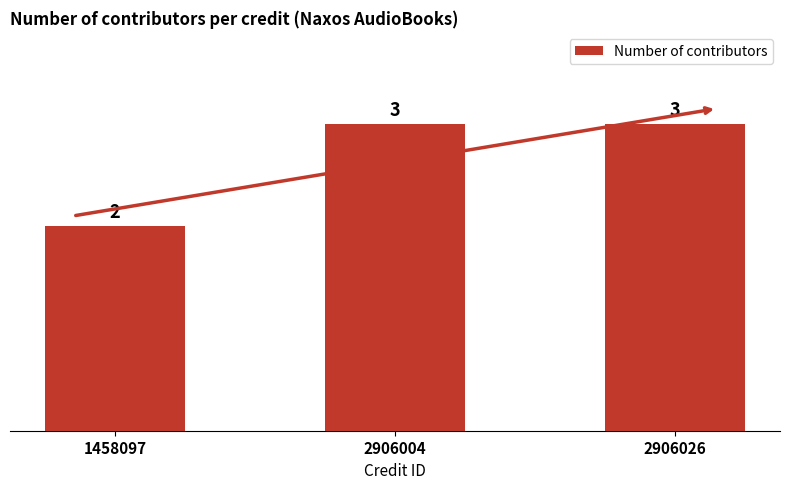

Does the chart contain stacked bars?

No